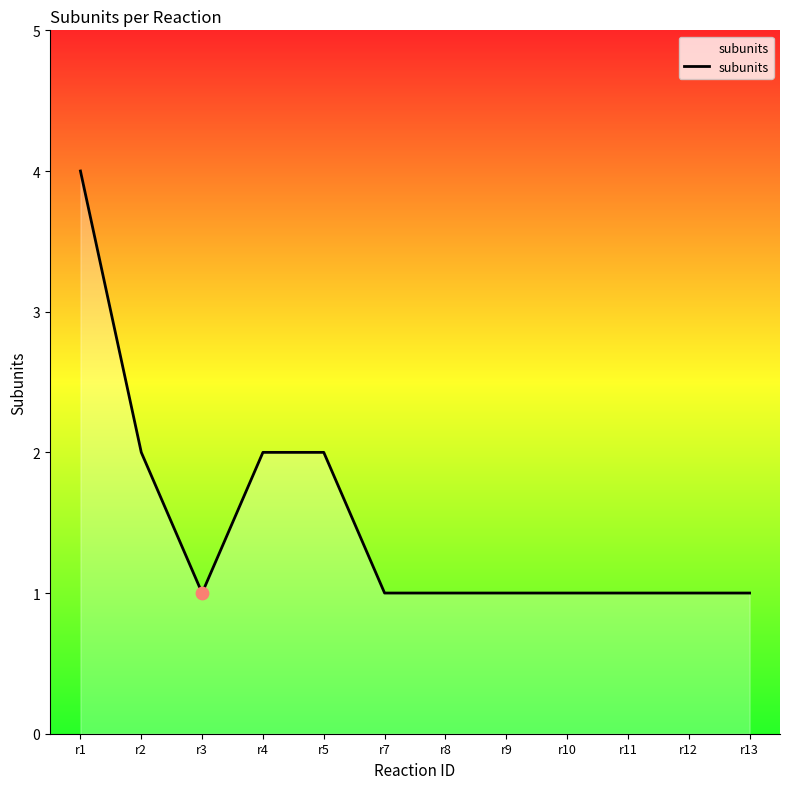

Approximately how many times larger is the value at r13 compared to r10?

1.0